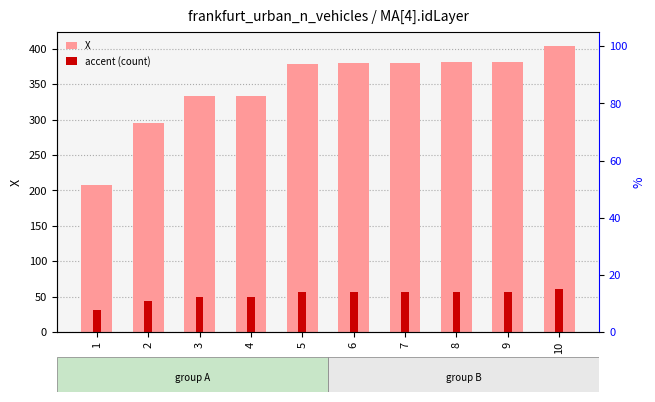

At how many categories does at least one series exceed 278?

9